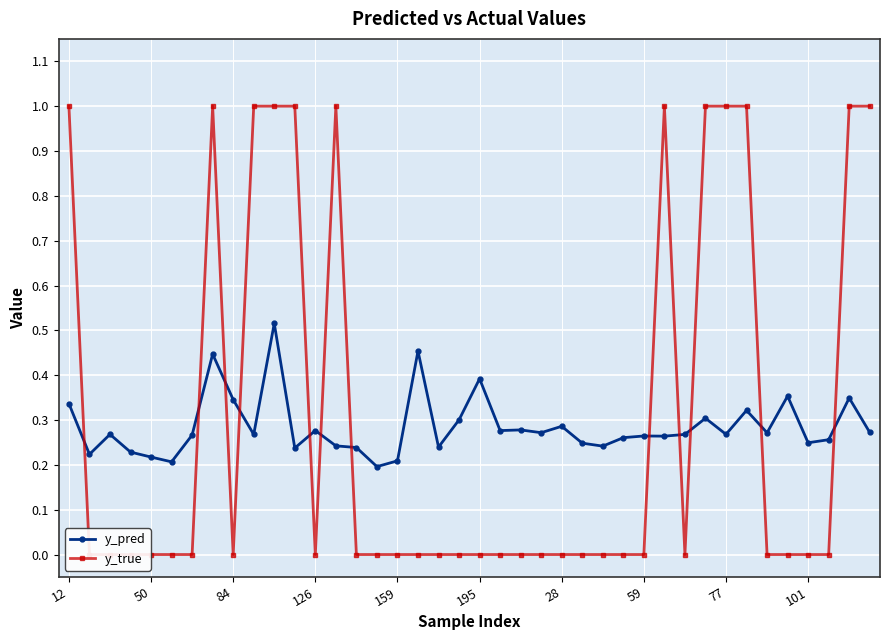

Which series ends up on top after the final intersection of y_pred and y_true?

y_true